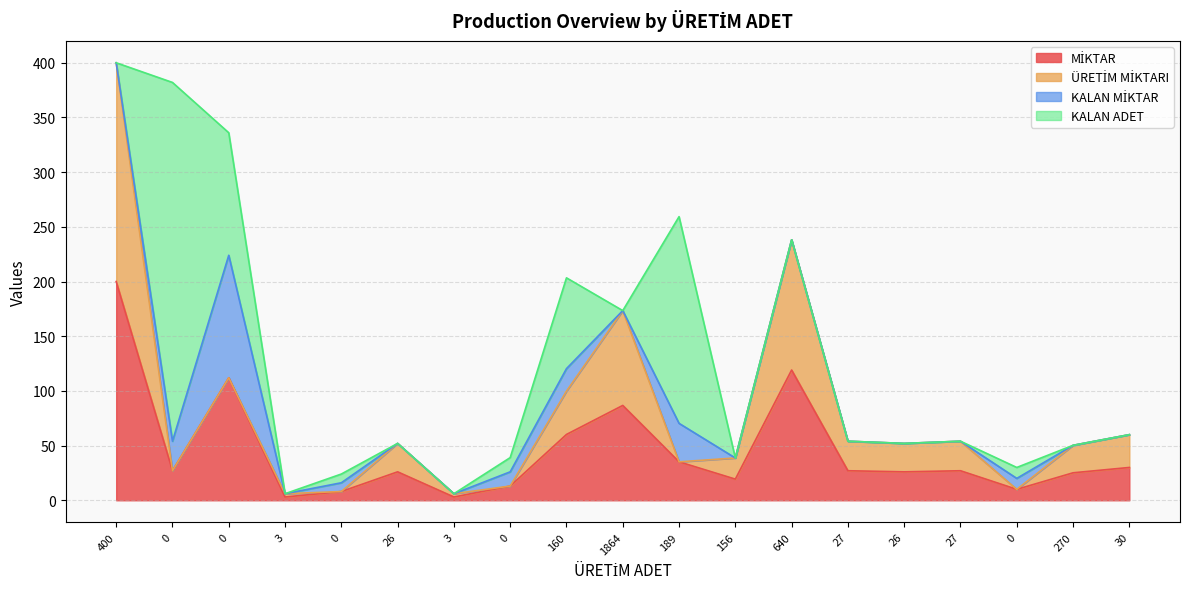

Reading left to right, what are all the values shown in this chart?

MİKTAR: 200.0	27.0	112.0	3.0	8.0	26.0	3.0	13.0	60.2	86.7	35.2	19.3	119.1	27.0	26.0	27.0	10.0	25.1	30.0
ÜRETİM MİKTARI: 200.0	0.0	0.0	3.0	0.0	26.0	3.0	0.0	39.6	86.7	0.0	19.3	119.1	27.0	26.0	27.0	0.0	25.1	30.0
KALAN MİKTAR: 0.0	27.0	112.0	0.0	8.0	0.0	0.0	13.0	20.6	0.0	35.2	0.0	0.0	0.0	0.0	0.0	10.0	0.0	0.0
KALAN ADET: 0.0	328.0	112.0	0.0	8.0	0.0	0.0	13.0	83.0	0.0	189.0	0.0	0.0	0.0	0.0	0.0	10.0	0.0	0.0